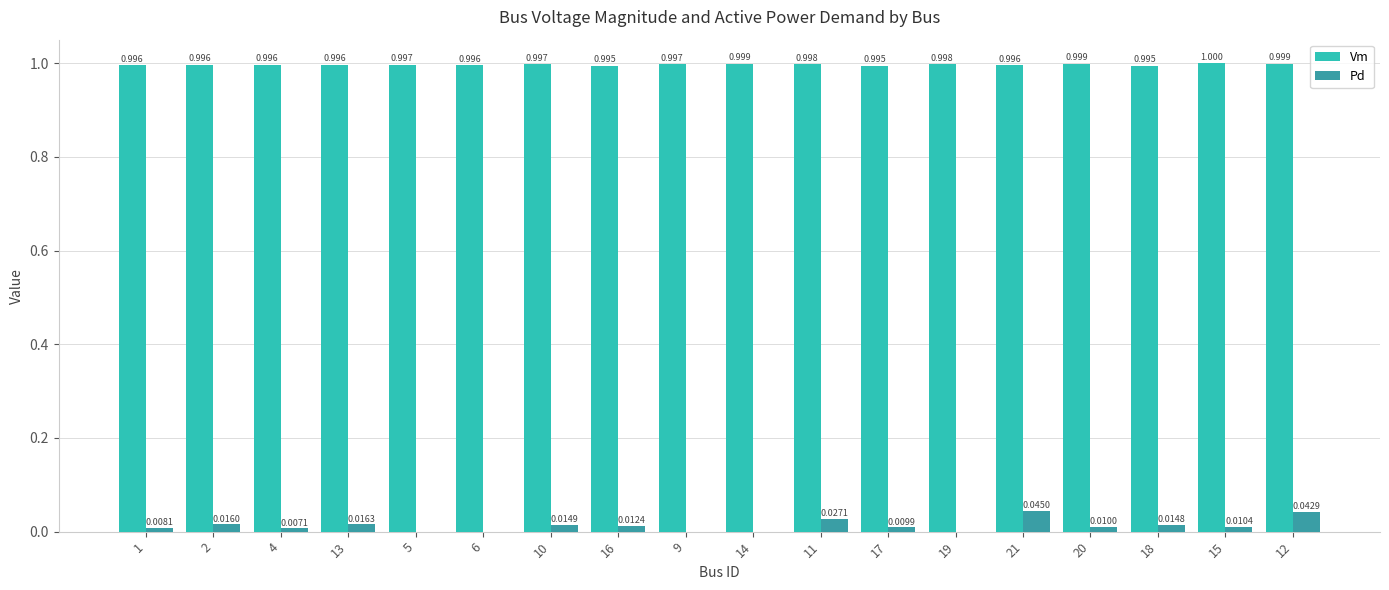

Where is Vm nearest to the value 0?

18